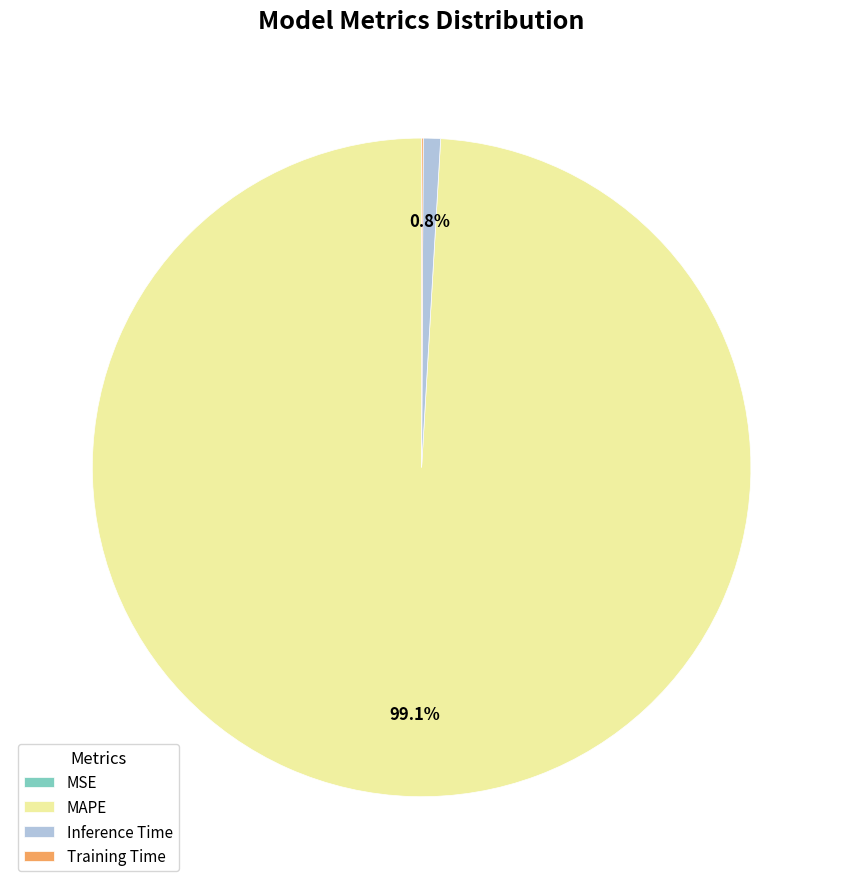

Is there a majority slice in this chart?

Yes